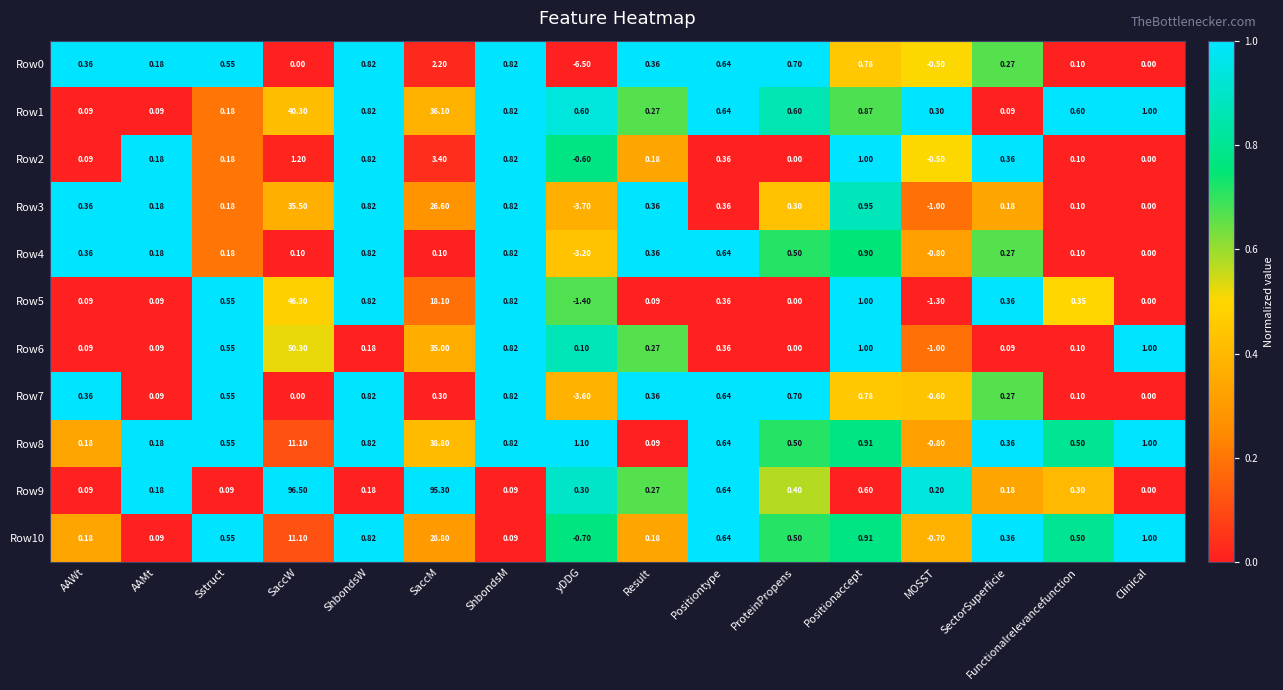

Which category has the lowest value across all series?

yDDG